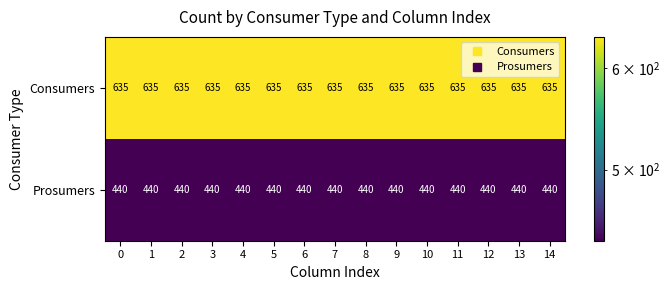

What is the total value across all series at 13?

1075